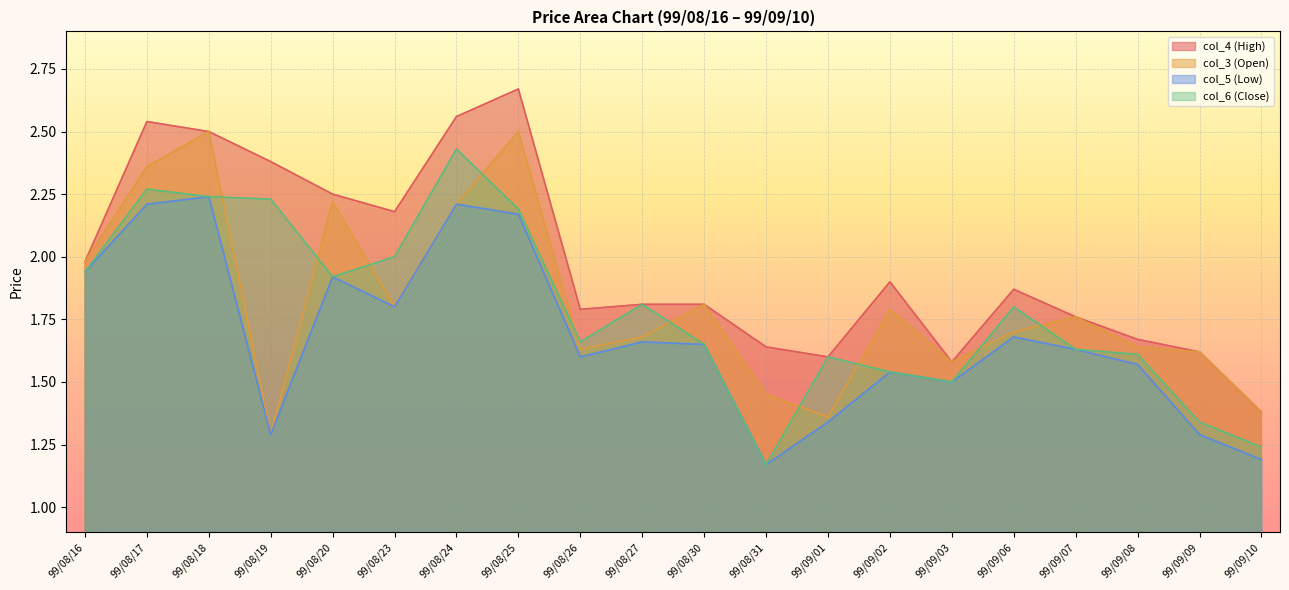

Which series has the widest spread of values?

col_4 (High)